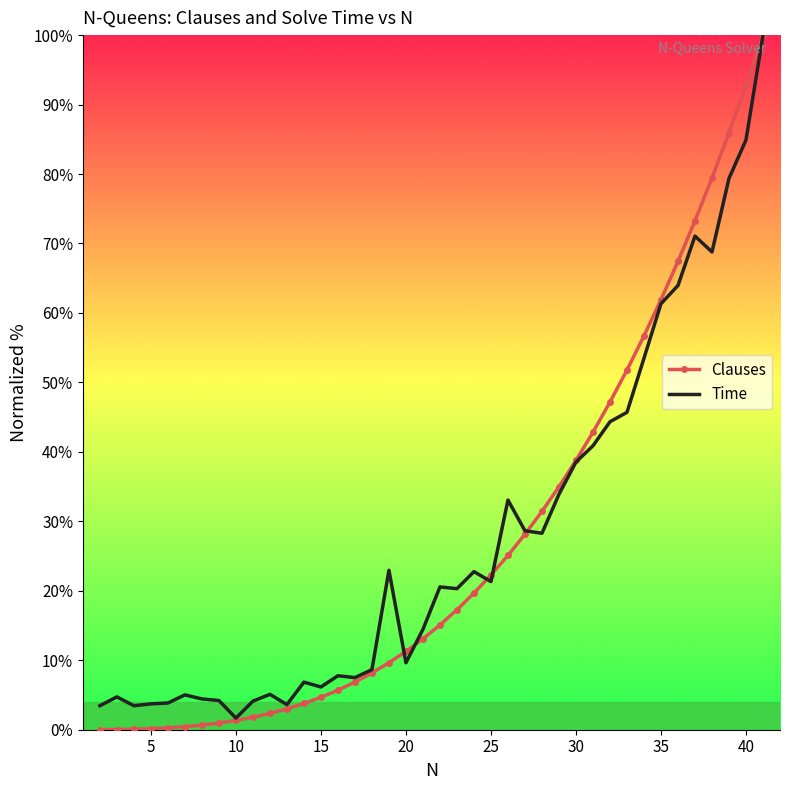

What is the sum of all Clauses values?

1066.2